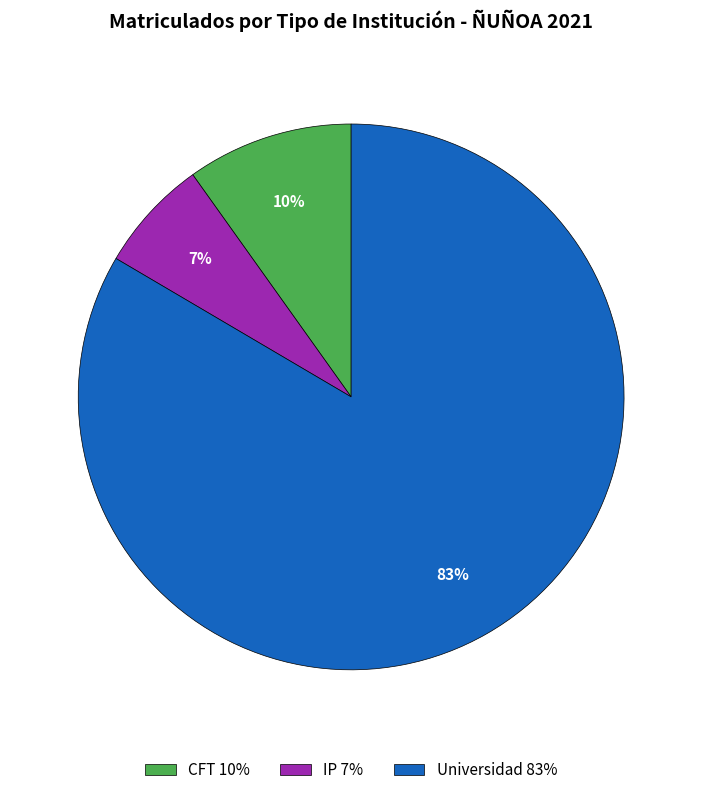

Count the number of slices in the pie.

3